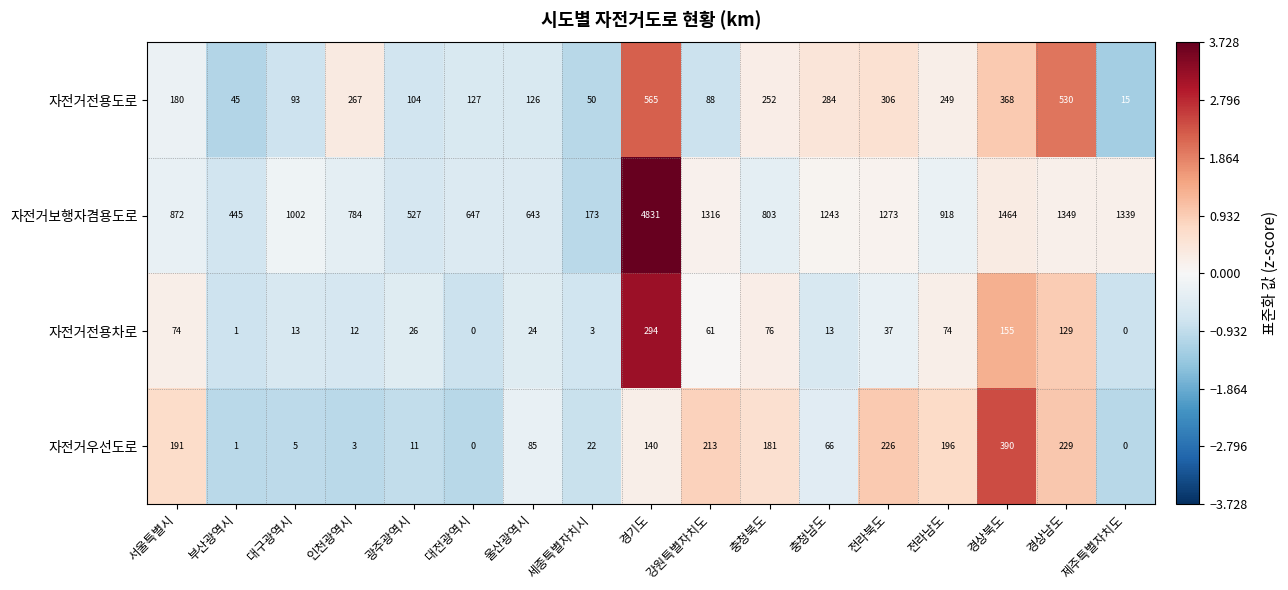

What is the sum of all 자전거전용도로 values?

3649